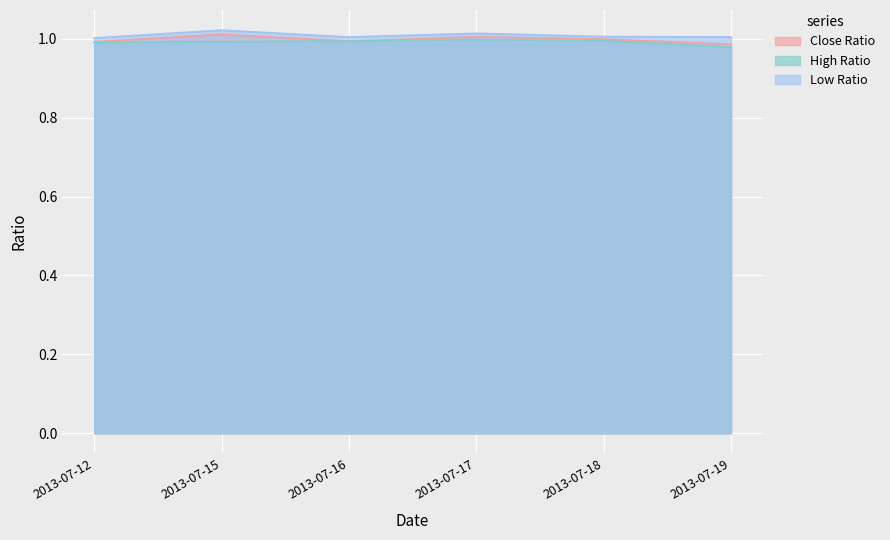

Where is Close Ratio nearest to the value 0?

2013-07-19